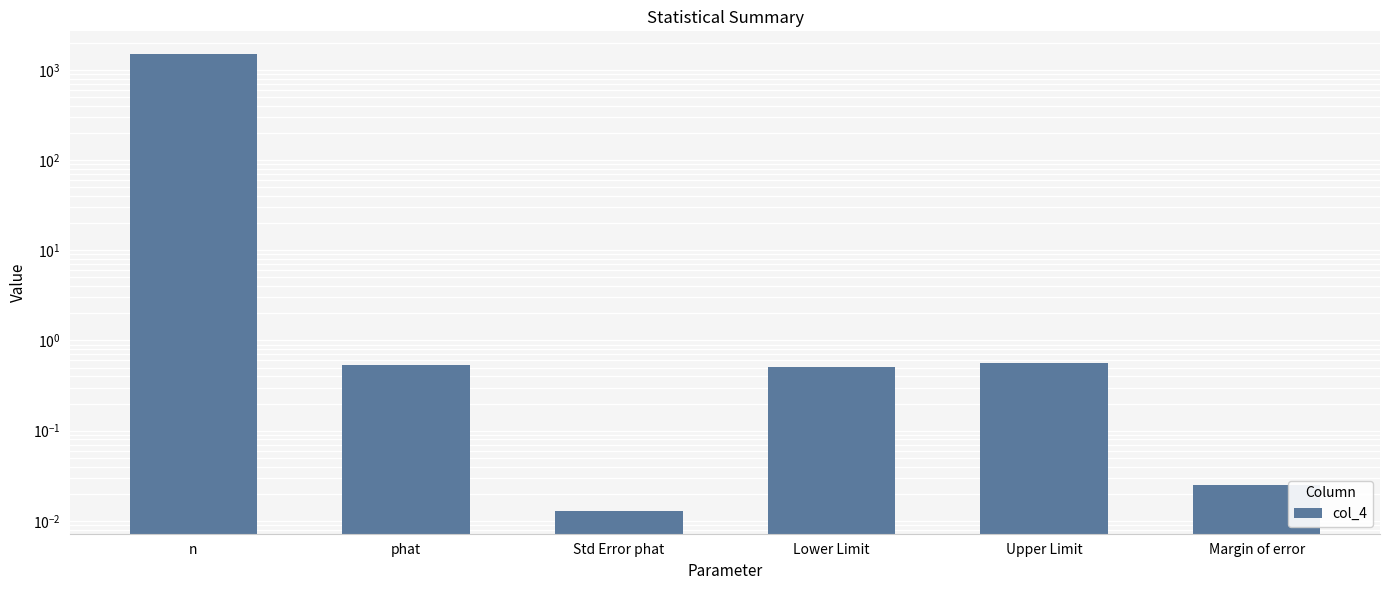

What is the value of the 4th bar from the left?

0.5